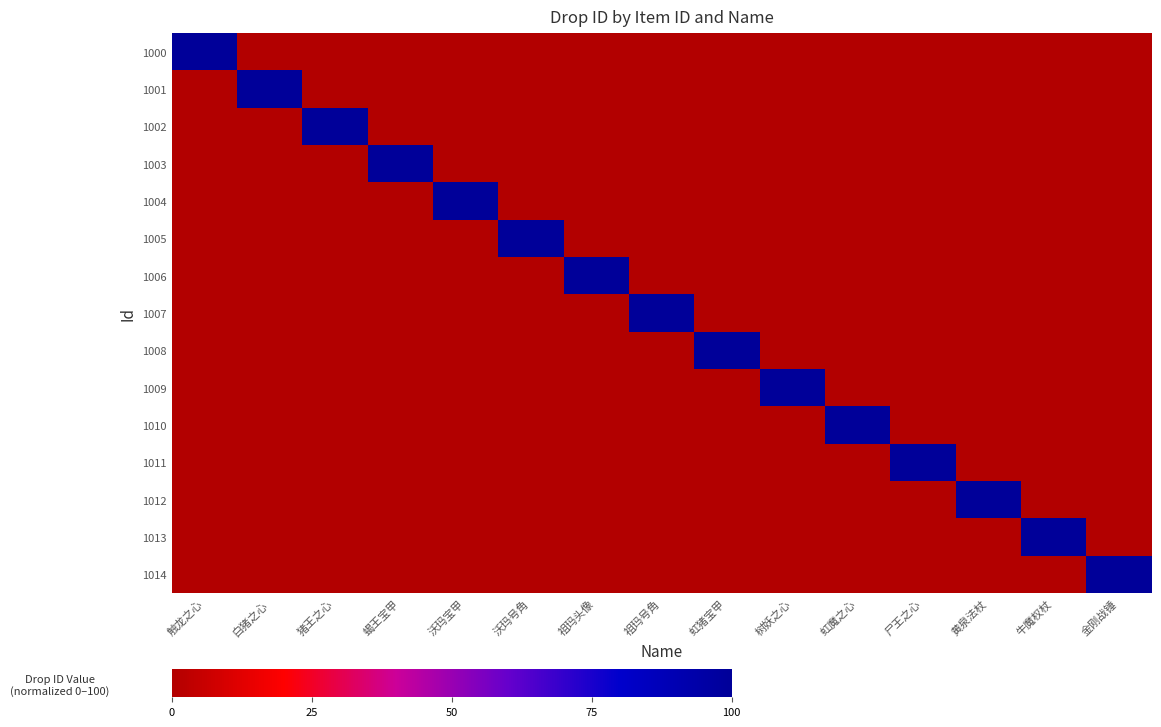

Reading left to right, list all the values displayed in this chart.

1000: 触龙之心=100.0	白猪之心=0.0	猪王之心=0.0	蝎王宝甲=0.0	沃玛宝甲=0.0	沃玛号角=0.0	祖玛头像=0.0	祖玛号角=0.0	虹猪宝甲=0.0	树妖之心=0.0	虹魔之心=0.0	尸王之心=0.0	黄泉法杖=0.0	牛魔权杖=0.0	金刚战锤=0.0
1001: 触龙之心=0.0	白猪之心=100.0	猪王之心=0.0	蝎王宝甲=0.0	沃玛宝甲=0.0	沃玛号角=0.0	祖玛头像=0.0	祖玛号角=0.0	虹猪宝甲=0.0	树妖之心=0.0	虹魔之心=0.0	尸王之心=0.0	黄泉法杖=0.0	牛魔权杖=0.0	金刚战锤=0.0
1002: 触龙之心=0.0	白猪之心=0.0	猪王之心=100.0	蝎王宝甲=0.0	沃玛宝甲=0.0	沃玛号角=0.0	祖玛头像=0.0	祖玛号角=0.0	虹猪宝甲=0.0	树妖之心=0.0	虹魔之心=0.0	尸王之心=0.0	黄泉法杖=0.0	牛魔权杖=0.0	金刚战锤=0.0
1003: 触龙之心=0.0	白猪之心=0.0	猪王之心=0.0	蝎王宝甲=100.0	沃玛宝甲=0.0	沃玛号角=0.0	祖玛头像=0.0	祖玛号角=0.0	虹猪宝甲=0.0	树妖之心=0.0	虹魔之心=0.0	尸王之心=0.0	黄泉法杖=0.0	牛魔权杖=0.0	金刚战锤=0.0
1004: 触龙之心=0.0	白猪之心=0.0	猪王之心=0.0	蝎王宝甲=0.0	沃玛宝甲=100.0	沃玛号角=0.0	祖玛头像=0.0	祖玛号角=0.0	虹猪宝甲=0.0	树妖之心=0.0	虹魔之心=0.0	尸王之心=0.0	黄泉法杖=0.0	牛魔权杖=0.0	金刚战锤=0.0
1005: 触龙之心=0.0	白猪之心=0.0	猪王之心=0.0	蝎王宝甲=0.0	沃玛宝甲=0.0	沃玛号角=100.0	祖玛头像=0.0	祖玛号角=0.0	虹猪宝甲=0.0	树妖之心=0.0	虹魔之心=0.0	尸王之心=0.0	黄泉法杖=0.0	牛魔权杖=0.0	金刚战锤=0.0
1006: 触龙之心=0.0	白猪之心=0.0	猪王之心=0.0	蝎王宝甲=0.0	沃玛宝甲=0.0	沃玛号角=0.0	祖玛头像=100.0	祖玛号角=0.0	虹猪宝甲=0.0	树妖之心=0.0	虹魔之心=0.0	尸王之心=0.0	黄泉法杖=0.0	牛魔权杖=0.0	金刚战锤=0.0
1007: 触龙之心=0.0	白猪之心=0.0	猪王之心=0.0	蝎王宝甲=0.0	沃玛宝甲=0.0	沃玛号角=0.0	祖玛头像=0.0	祖玛号角=100.0	虹猪宝甲=0.0	树妖之心=0.0	虹魔之心=0.0	尸王之心=0.0	黄泉法杖=0.0	牛魔权杖=0.0	金刚战锤=0.0
1008: 触龙之心=0.0	白猪之心=0.0	猪王之心=0.0	蝎王宝甲=0.0	沃玛宝甲=0.0	沃玛号角=0.0	祖玛头像=0.0	祖玛号角=0.0	虹猪宝甲=100.0	树妖之心=0.0	虹魔之心=0.0	尸王之心=0.0	黄泉法杖=0.0	牛魔权杖=0.0	金刚战锤=0.0
1009: 触龙之心=0.0	白猪之心=0.0	猪王之心=0.0	蝎王宝甲=0.0	沃玛宝甲=0.0	沃玛号角=0.0	祖玛头像=0.0	祖玛号角=0.0	虹猪宝甲=0.0	树妖之心=100.0	虹魔之心=0.0	尸王之心=0.0	黄泉法杖=0.0	牛魔权杖=0.0	金刚战锤=0.0
1010: 触龙之心=0.0	白猪之心=0.0	猪王之心=0.0	蝎王宝甲=0.0	沃玛宝甲=0.0	沃玛号角=0.0	祖玛头像=0.0	祖玛号角=0.0	虹猪宝甲=0.0	树妖之心=0.0	虹魔之心=100.0	尸王之心=0.0	黄泉法杖=0.0	牛魔权杖=0.0	金刚战锤=0.0
1011: 触龙之心=0.0	白猪之心=0.0	猪王之心=0.0	蝎王宝甲=0.0	沃玛宝甲=0.0	沃玛号角=0.0	祖玛头像=0.0	祖玛号角=0.0	虹猪宝甲=0.0	树妖之心=0.0	虹魔之心=0.0	尸王之心=100.0	黄泉法杖=0.0	牛魔权杖=0.0	金刚战锤=0.0
1012: 触龙之心=0.0	白猪之心=0.0	猪王之心=0.0	蝎王宝甲=0.0	沃玛宝甲=0.0	沃玛号角=0.0	祖玛头像=0.0	祖玛号角=0.0	虹猪宝甲=0.0	树妖之心=0.0	虹魔之心=0.0	尸王之心=0.0	黄泉法杖=100.0	牛魔权杖=0.0	金刚战锤=0.0
1013: 触龙之心=0.0	白猪之心=0.0	猪王之心=0.0	蝎王宝甲=0.0	沃玛宝甲=0.0	沃玛号角=0.0	祖玛头像=0.0	祖玛号角=0.0	虹猪宝甲=0.0	树妖之心=0.0	虹魔之心=0.0	尸王之心=0.0	黄泉法杖=0.0	牛魔权杖=100.0	金刚战锤=0.0
1014: 触龙之心=0.0	白猪之心=0.0	猪王之心=0.0	蝎王宝甲=0.0	沃玛宝甲=0.0	沃玛号角=0.0	祖玛头像=0.0	祖玛号角=0.0	虹猪宝甲=0.0	树妖之心=0.0	虹魔之心=0.0	尸王之心=0.0	黄泉法杖=0.0	牛魔权杖=0.0	金刚战锤=100.0